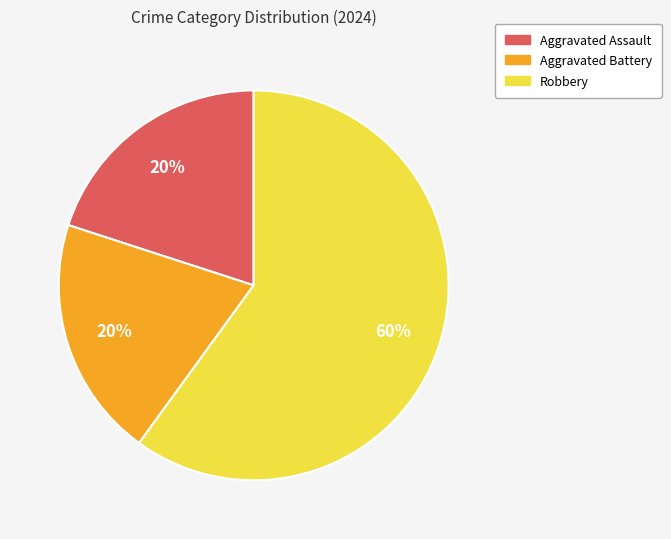

What percentage is the Aggravated Battery slice, to the nearest percent?

20%